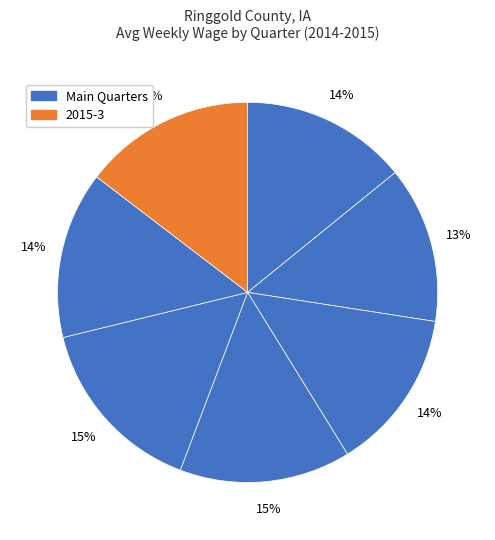

What is the smallest slice in the pie chart?

2014-2